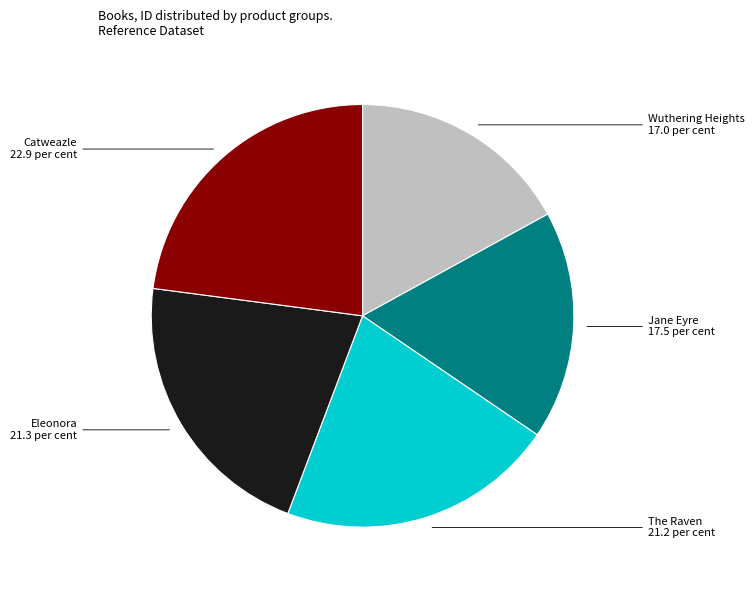

Is there a majority slice in this chart?

No